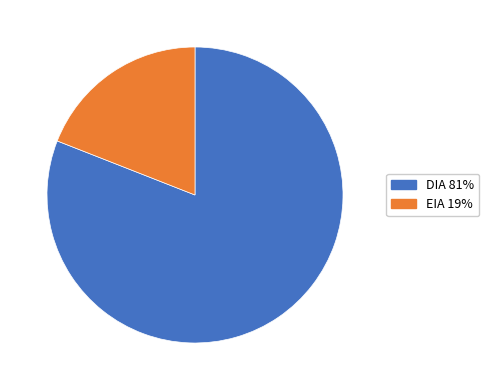

Which slice represents more than half of the pie?

DIA